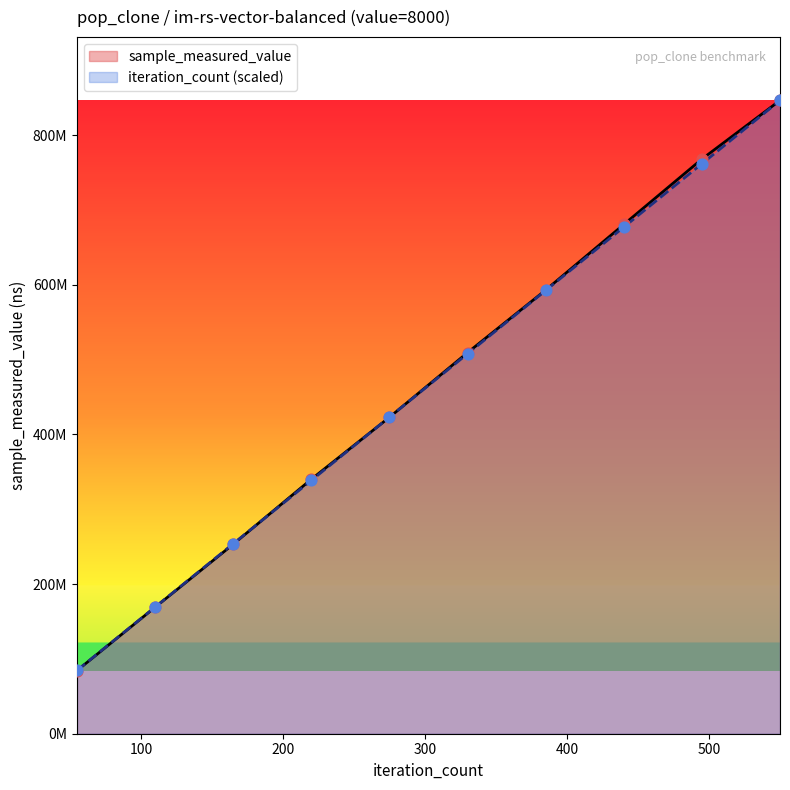

Which series contains the lowest Y value?

sample_measured_value